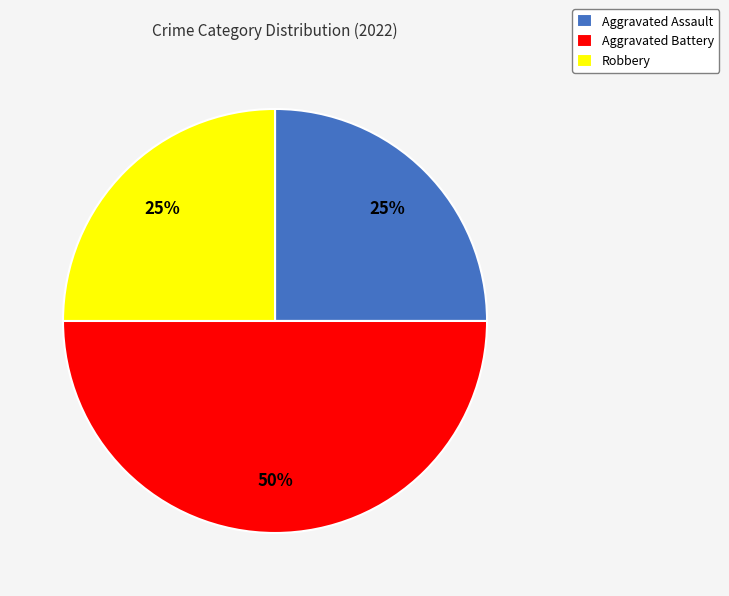

Which category has the biggest portion of the pie?

Aggravated Battery